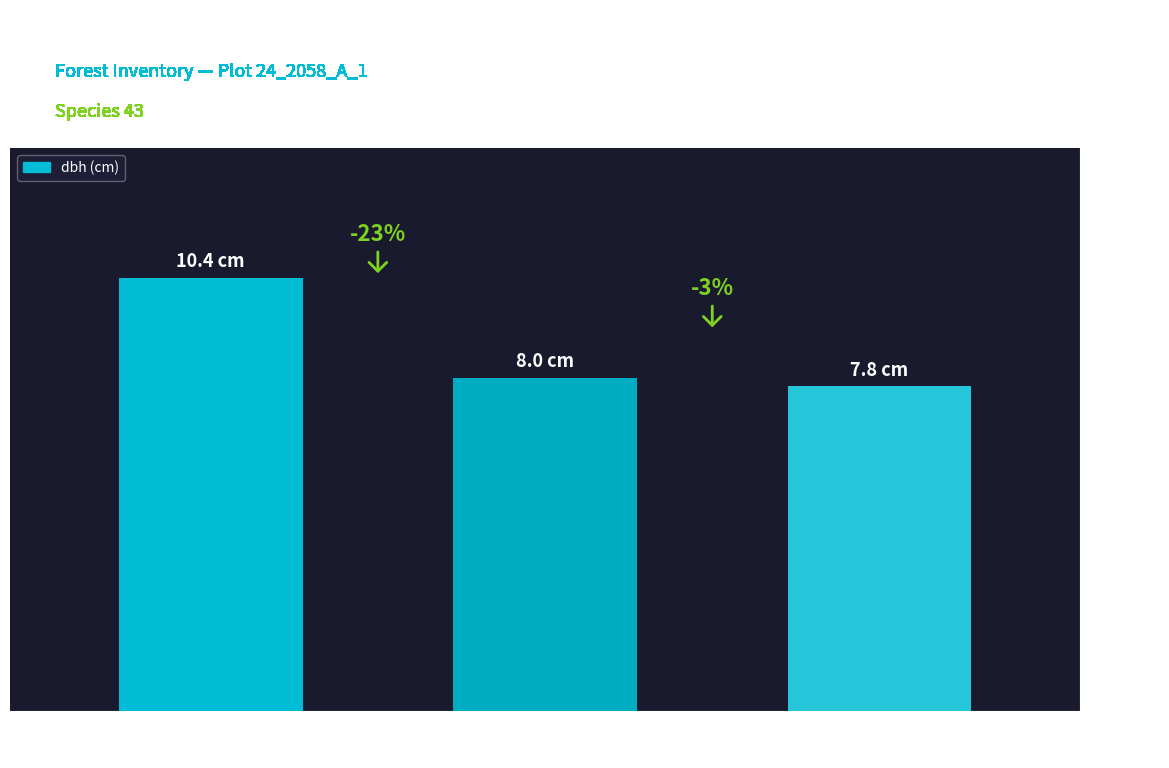

Where is the data nearest to the value 87?

Tree 2
(T2)